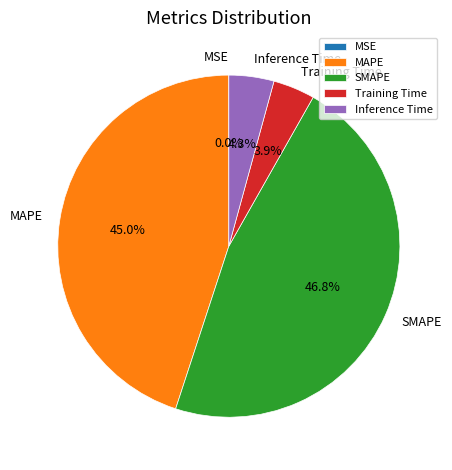

Does SMAPE account for over 50% of the chart?

No